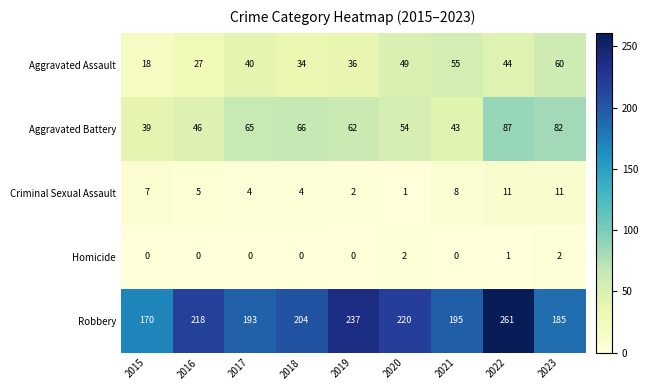

What is the maximum value for Robbery?

261